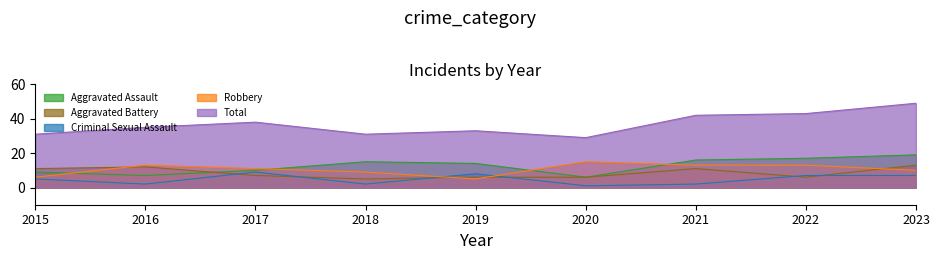

Where is the first local minimum for Robbery?

2019